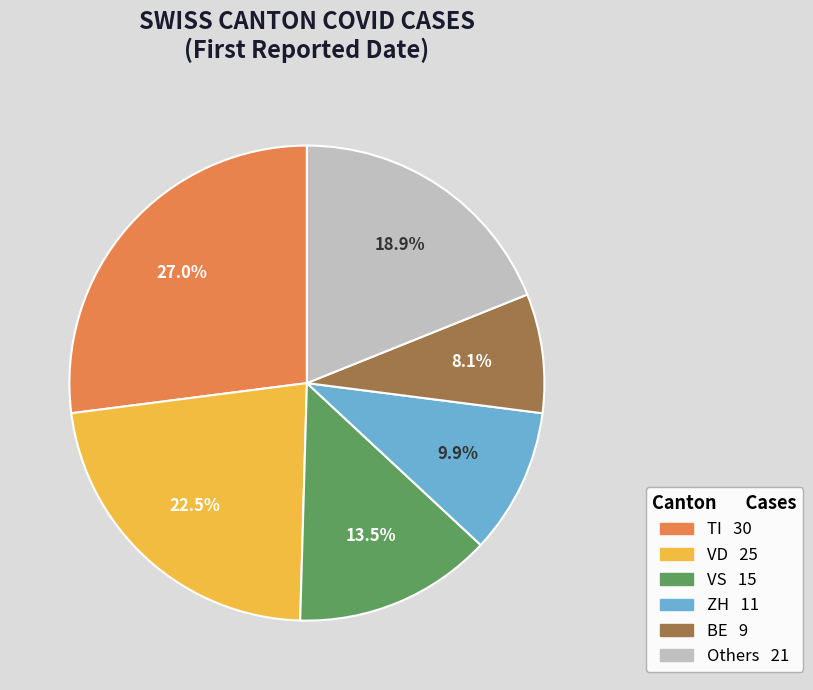

Is there any slice that represents more than half of the pie?

No